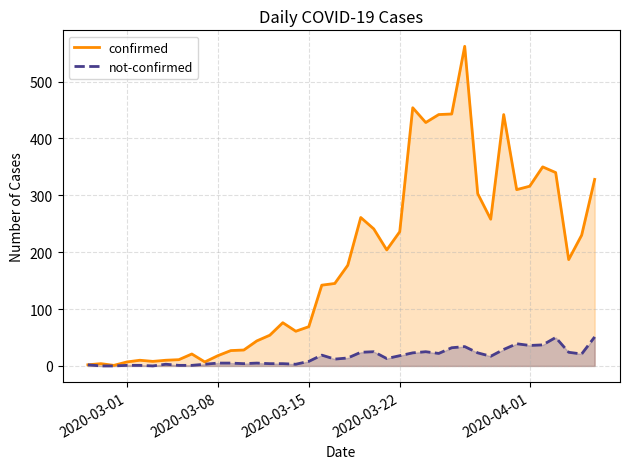

Which series has the largest range (max minus min)?

confirmed